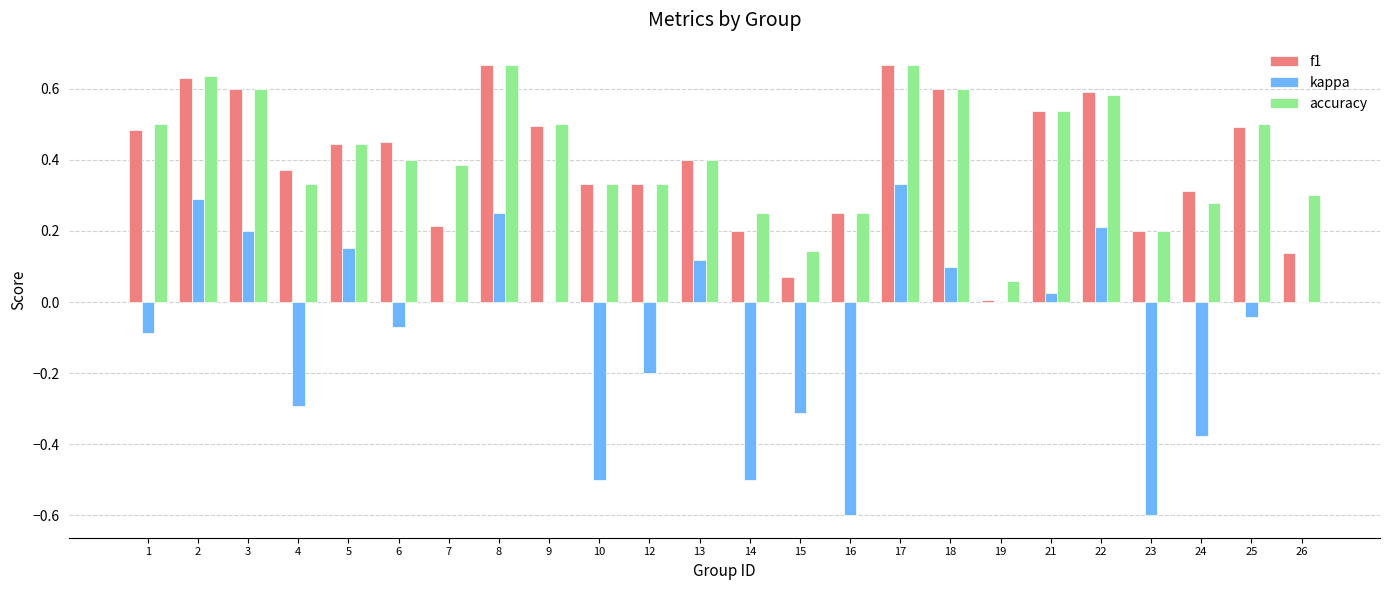

True or false: accuracy has a value of 0.2 at 8.

False